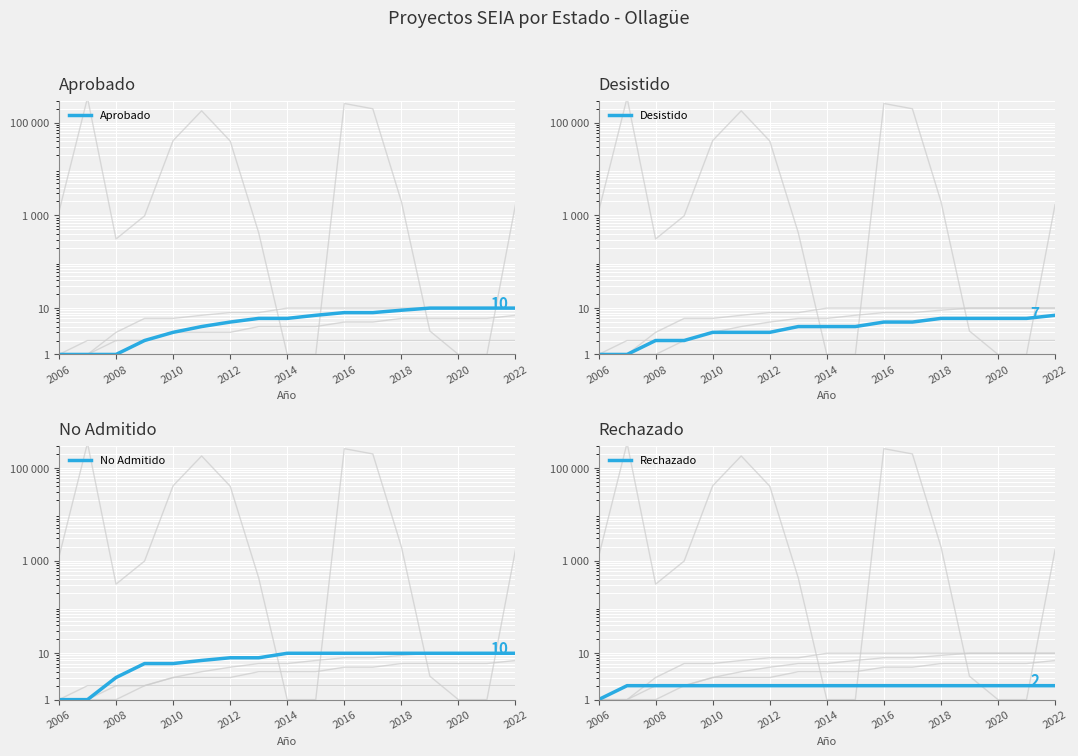

Is the value of No Admitido at 2006 greater than the value of Rechazado at 2006?

No